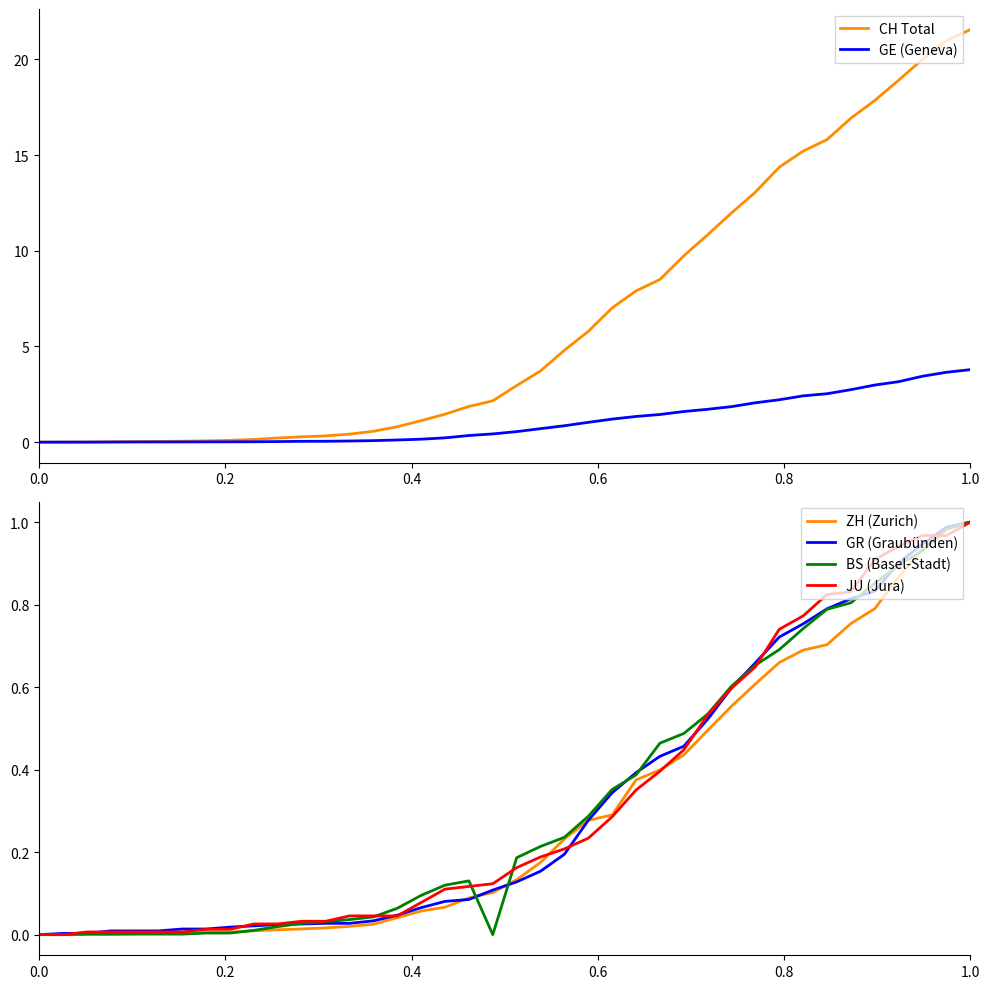

How many data points does each series have?

40